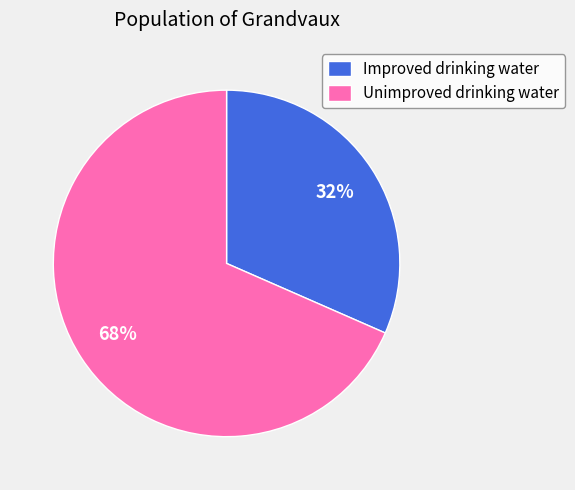

Is it true that Improved drinking water is 32% of the pie?

True